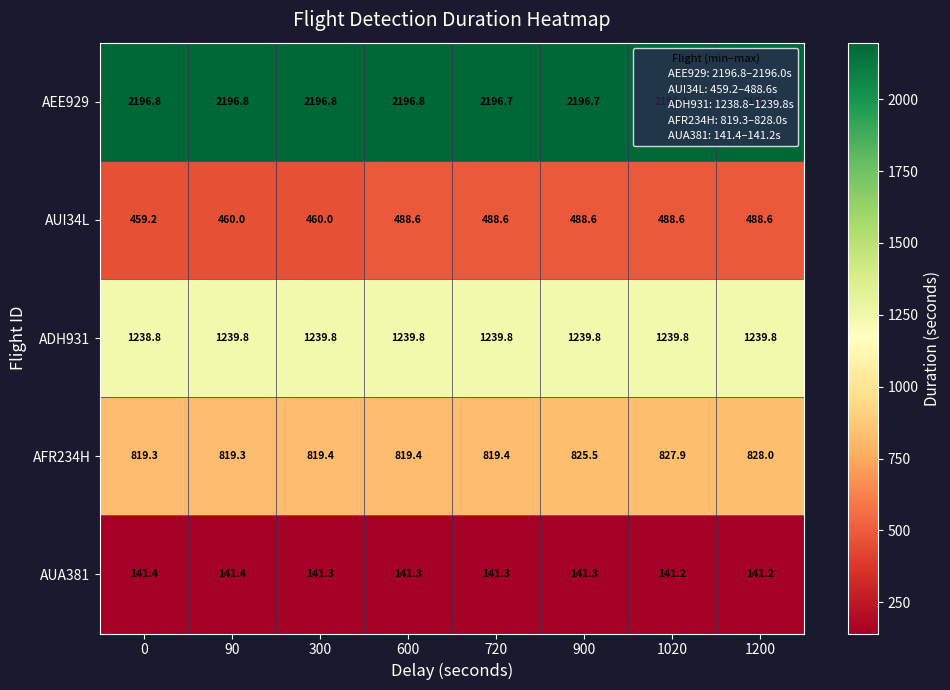

What is the difference between the maximum and minimum values in the AUI34L series?

29.4